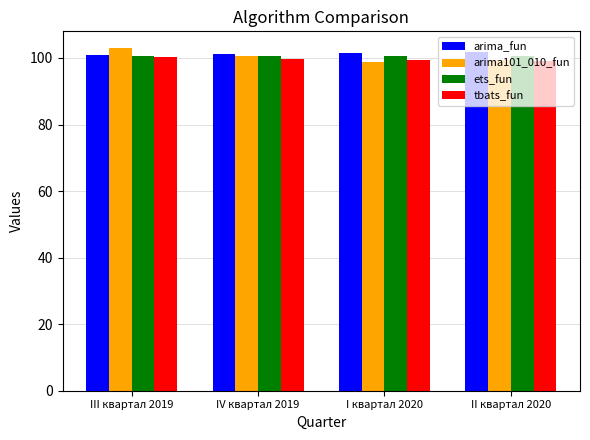

What is the maximum value for arima101_010_fun?

102.9